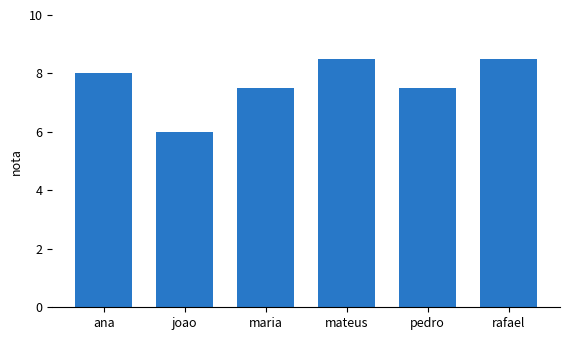

What is the approximate value at rafael?

8.5